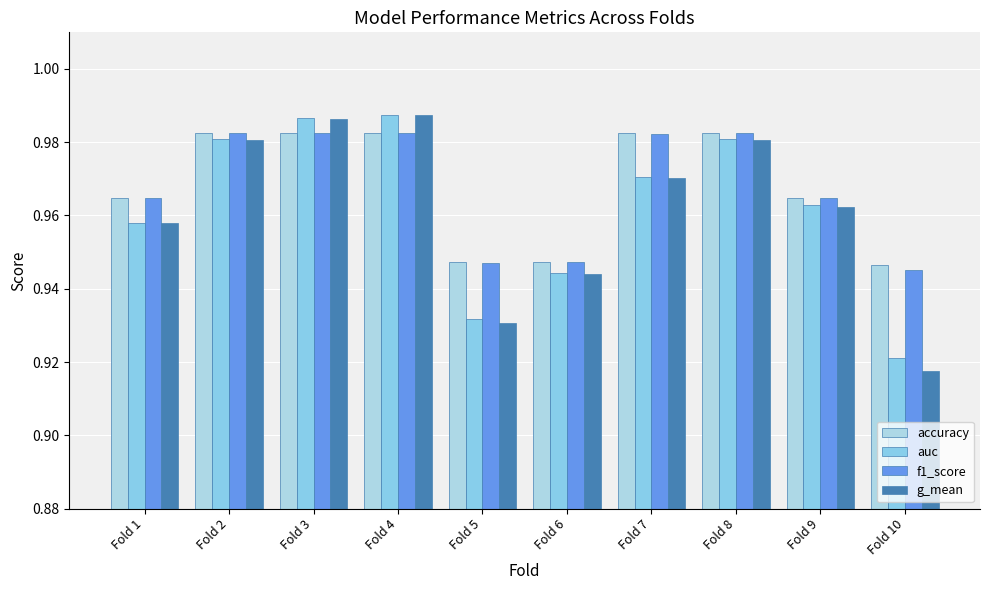

Reading left to right, extract all data points from this chart.

accuracy: Fold 1=1.0	Fold 2=1.0	Fold 3=1.0	Fold 4=1.0	Fold 5=0.9	Fold 6=0.9	Fold 7=1.0	Fold 8=1.0	Fold 9=1.0	Fold 10=0.9
auc: Fold 1=1.0	Fold 2=1.0	Fold 3=1.0	Fold 4=1.0	Fold 5=0.9	Fold 6=0.9	Fold 7=1.0	Fold 8=1.0	Fold 9=1.0	Fold 10=0.9
f1_score: Fold 1=1.0	Fold 2=1.0	Fold 3=1.0	Fold 4=1.0	Fold 5=0.9	Fold 6=0.9	Fold 7=1.0	Fold 8=1.0	Fold 9=1.0	Fold 10=0.9
g_mean: Fold 1=1.0	Fold 2=1.0	Fold 3=1.0	Fold 4=1.0	Fold 5=0.9	Fold 6=0.9	Fold 7=1.0	Fold 8=1.0	Fold 9=1.0	Fold 10=0.9